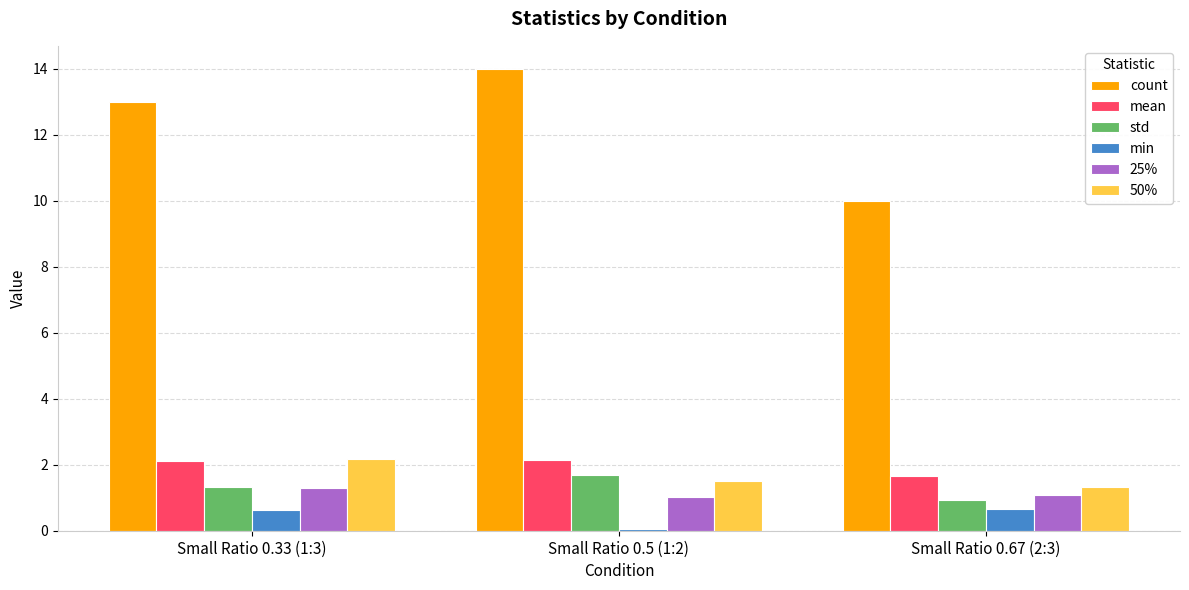

What is the sum of all std values?

4.0